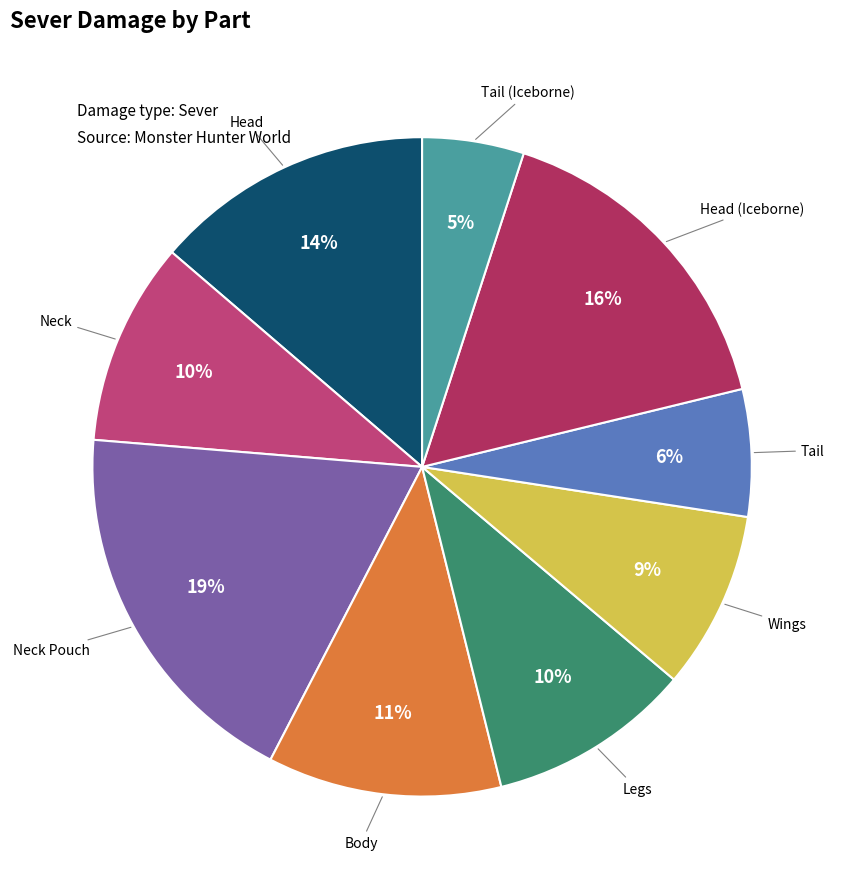

How many slices are in this pie chart?

9